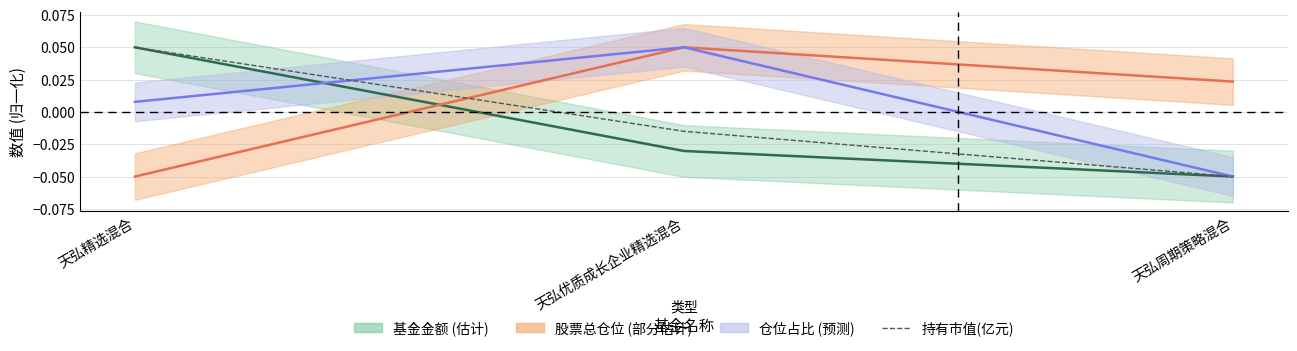

What is the difference between the values at 天弘精选混合 and 天弘周期策略混合?

0.1